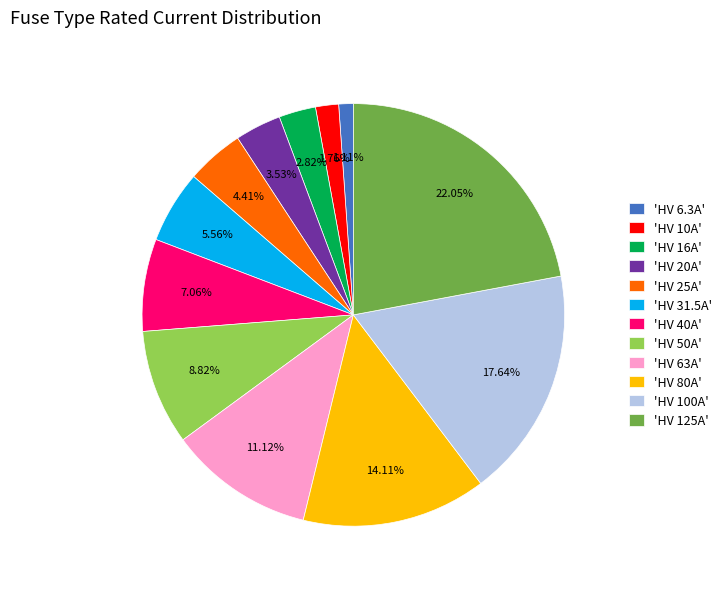

Is the sum of 'HV 40A' and 'HV 80A' greater than half?

No